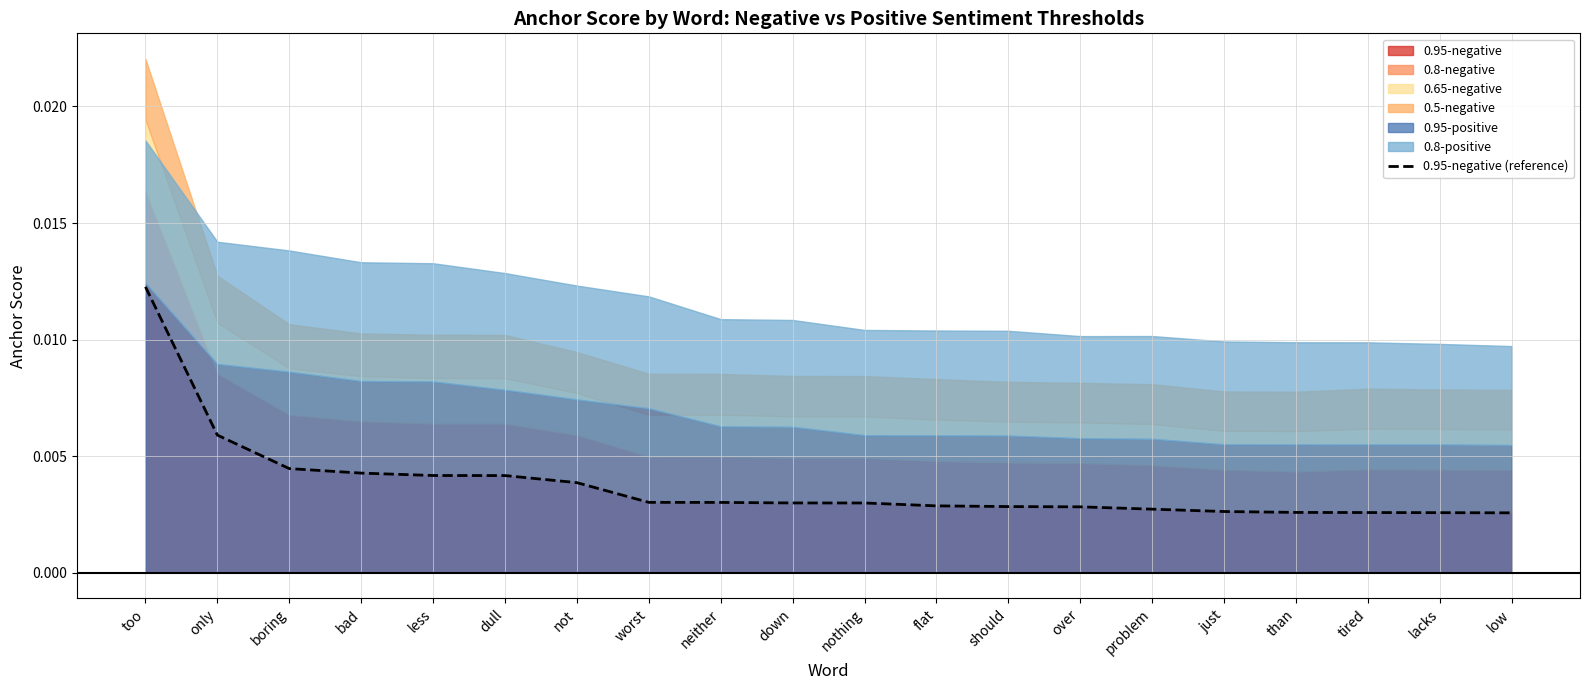

The value at bad is 0.0. True or false?

False